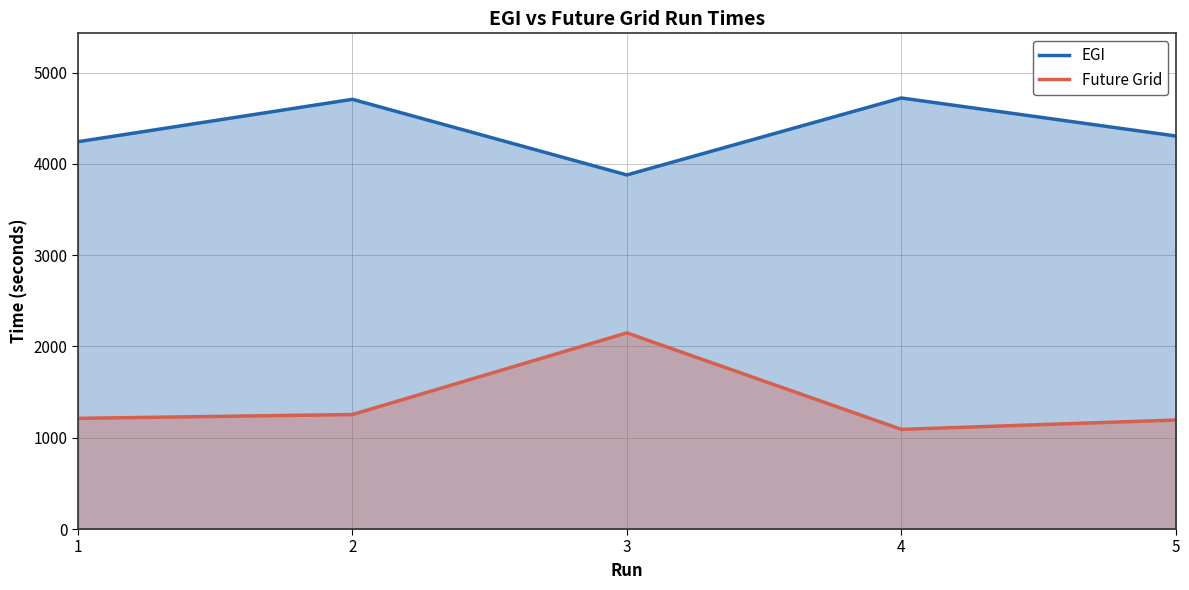

What is the value of the Future Grid point at the 1st from the left?

1212.8